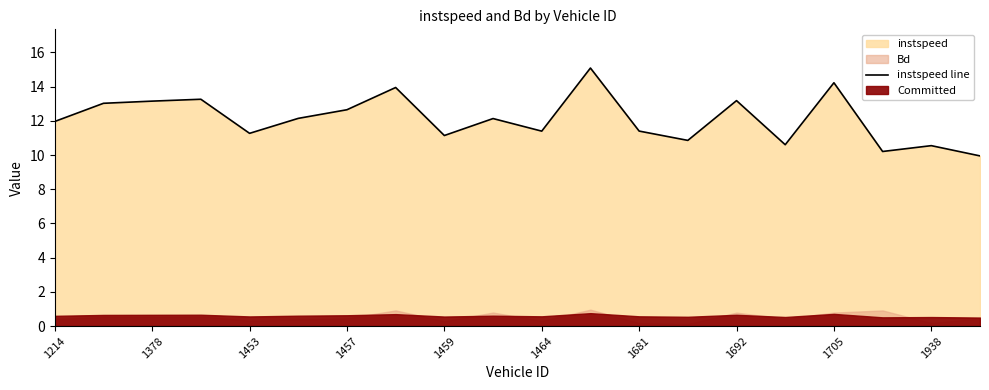

What is the highest value of the instspeed line series?

15.1